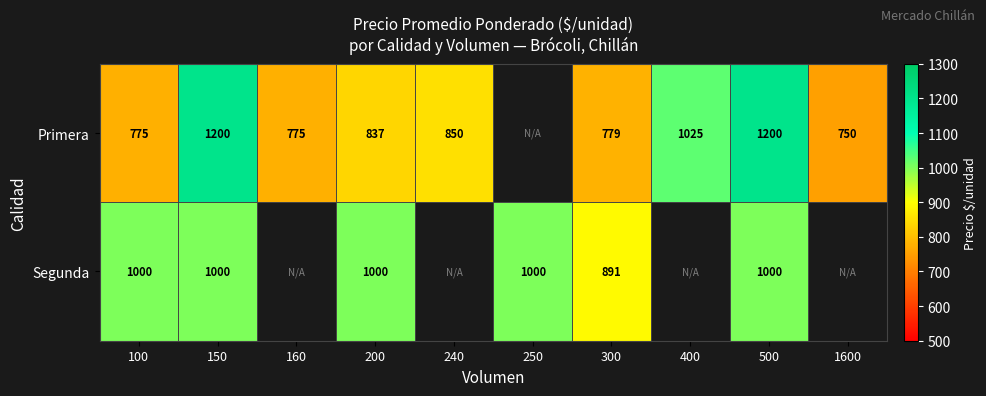

How many series are shown in this chart?

2